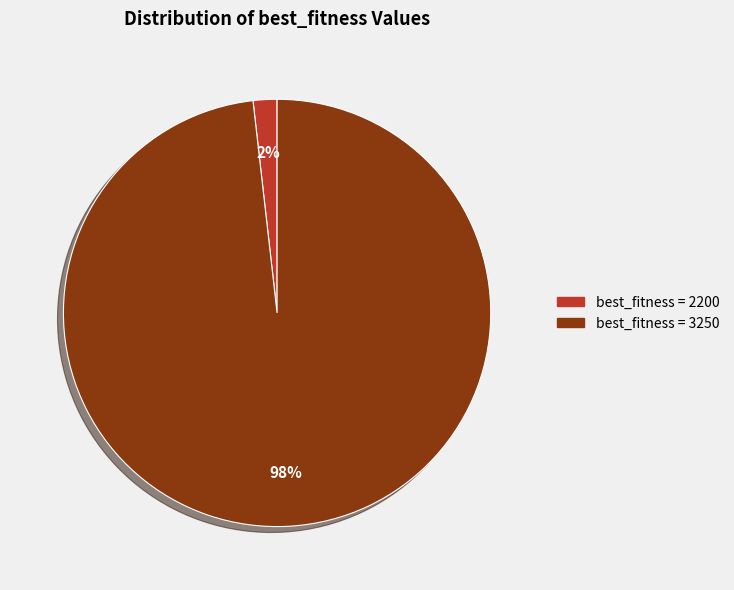

Is there a majority slice in this chart?

Yes